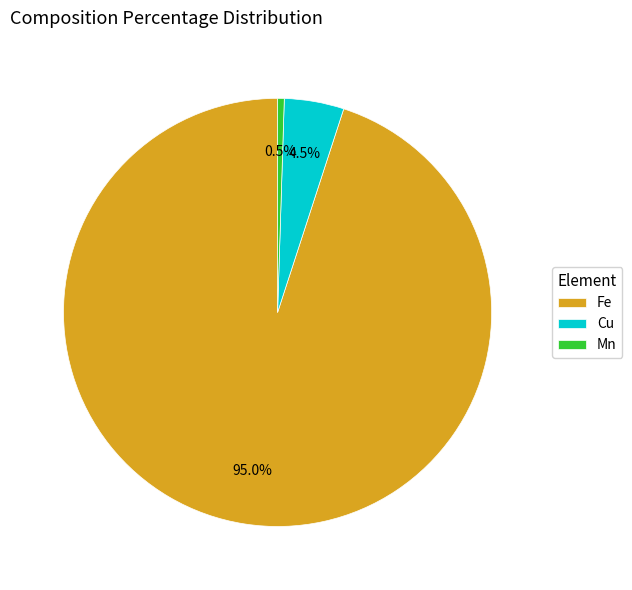

What percentage is NOT represented by Cu?

95.5%